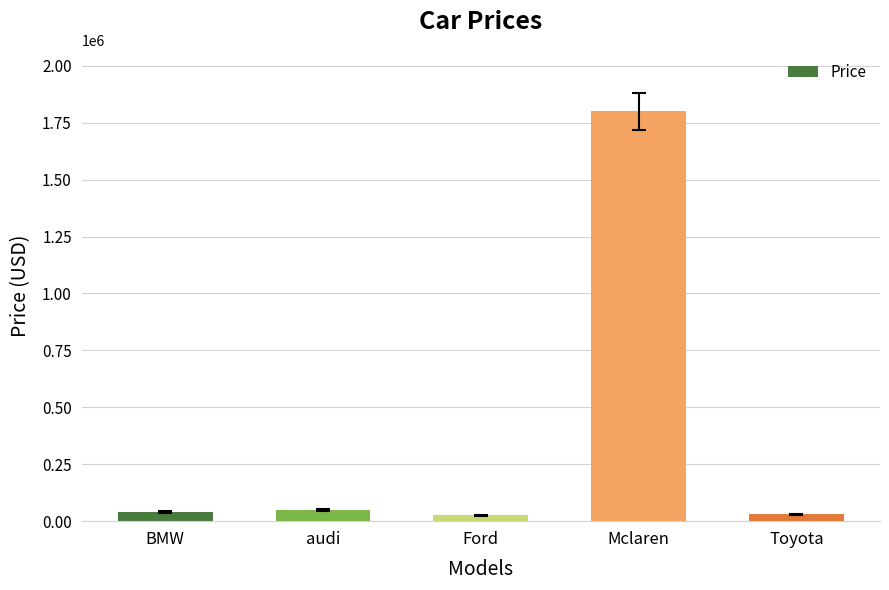

What is the label of the 4th bar from the left?

Mclaren